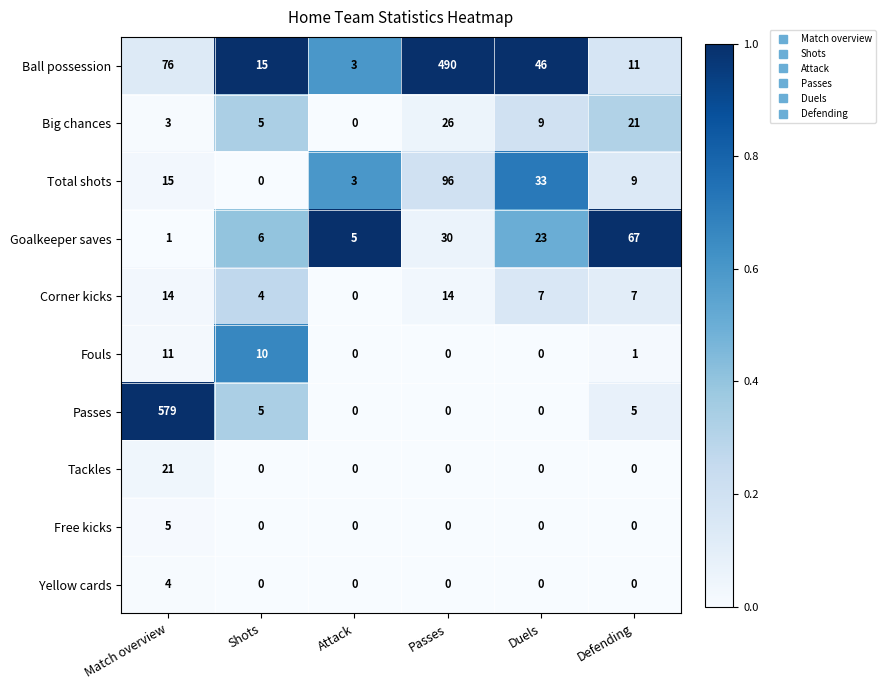

At how many categories does at least one series exceed 0?

6